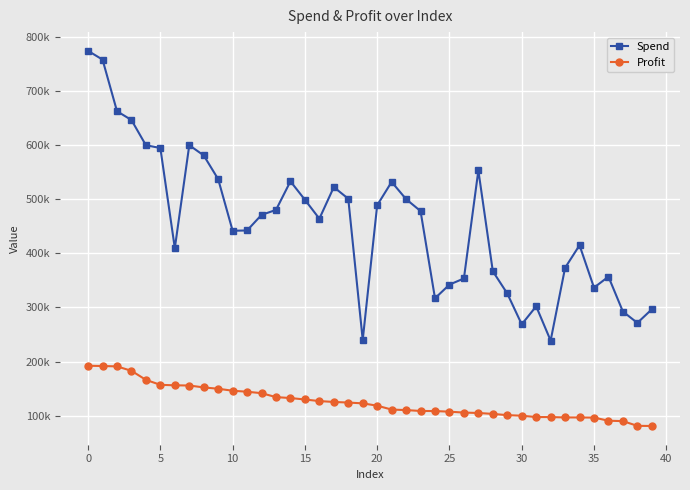

What is the sum of all Spend values?

18164652.4